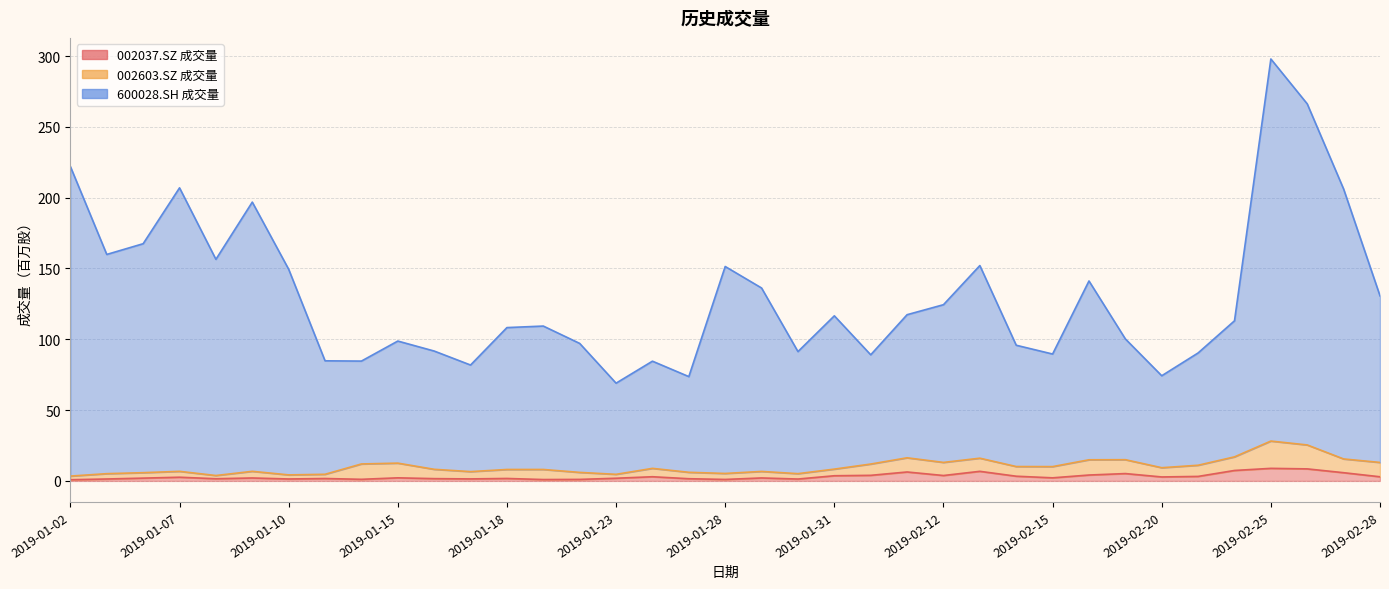

At which label does 002037.SZ 成交量 reach its minimum?

2019-01-02